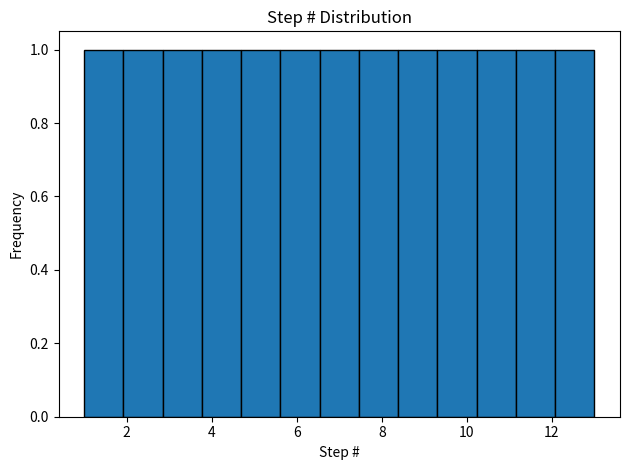

Reading left to right, list every bar in this chart as the range it spans on the x-axis followed by its height. Neither the bar edges nor the heights are printed on the chart, so give them approximately, as read against the axes.

1.0 to 2.0: 1
2.0 to 2.8: 1
2.8 to 3.8: 1
3.8 to 4.6: 1
4.6 to 5.6: 1
5.6 to 6.6: 1
6.6 to 7.4: 1
7.4 to 8.4: 1
8.4 to 9.4: 1
9.4 to 10.2: 1
10.2 to 11.2: 1
11.2 to 12.0: 1
12.0 to 13.0: 1